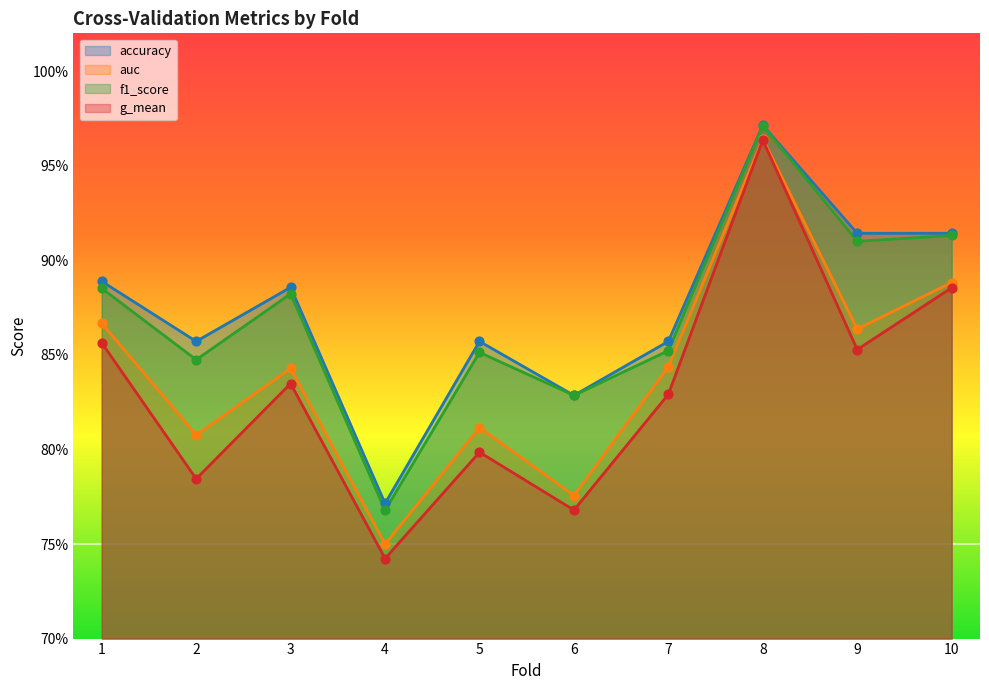

At how many categories does at least one series exceed 0?

10